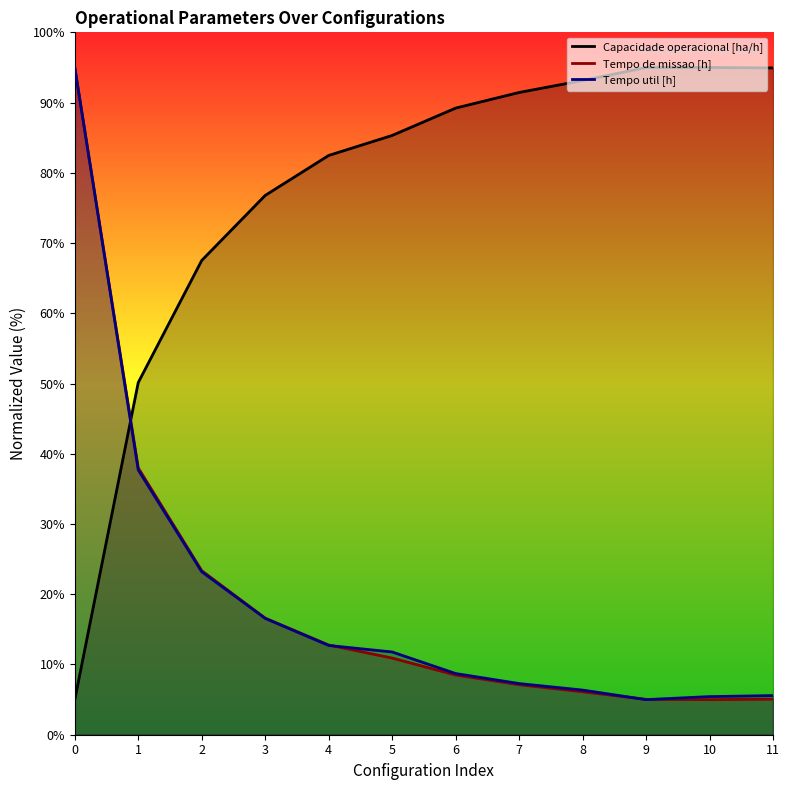

Reading left to right, transcribe all the data shown in this chart.

Capacidade operacional [ha/h]: 0=5.0	1=50.1	2=67.5	3=76.8	4=82.5	5=85.3	6=89.2	7=91.4	8=93.1	9=95.0	10=95.0	11=94.9
Tempo de missao [h]: 0=95.0	1=38.0	2=23.4	3=16.6	4=12.8	5=10.9	6=8.5	7=7.1	8=6.1	9=5.0	10=5.0	11=5.1
Tempo util [h]: 0=95.0	1=37.7	2=23.2	3=16.6	4=12.7	5=11.8	6=8.7	7=7.3	8=6.4	9=5.0	10=5.4	11=5.6